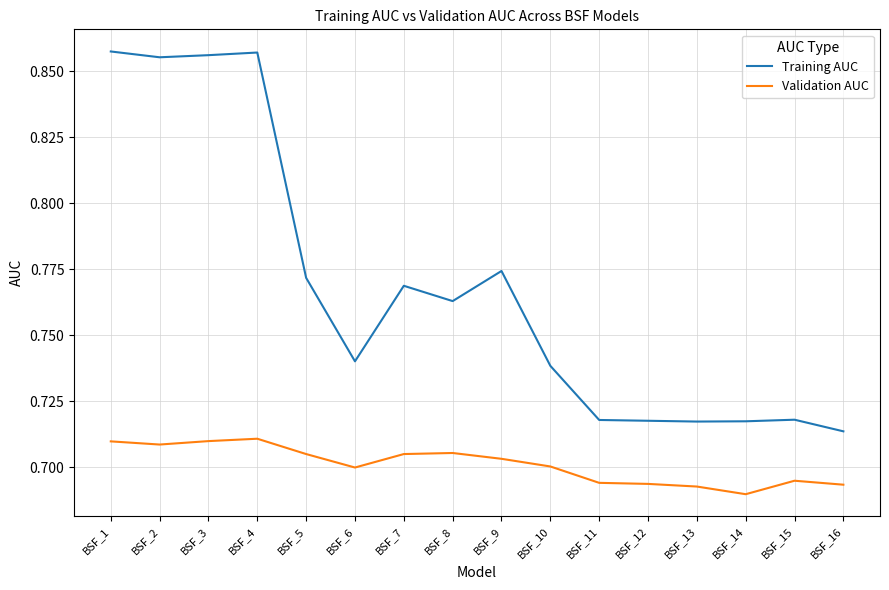

Which series has the widest spread of values?

Training AUC